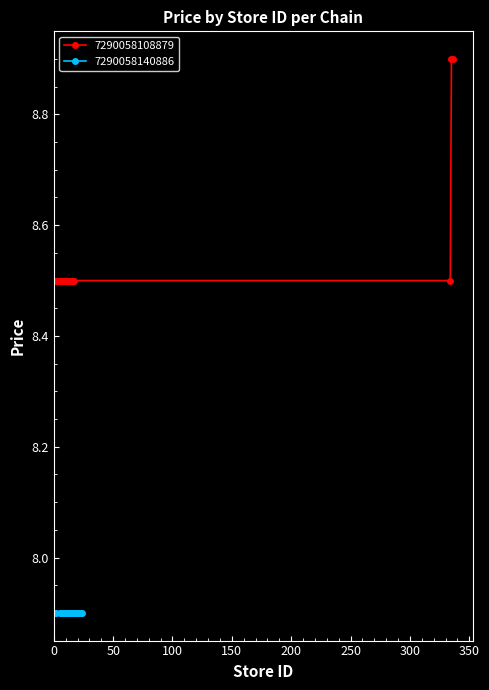

How many 7290058108879 values are between 8 and 9?

18